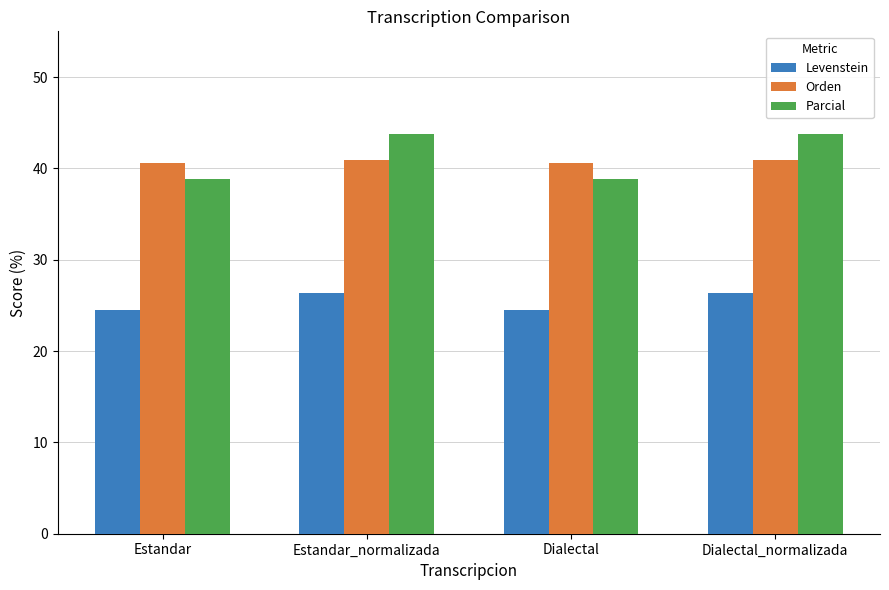

Is the value of Parcial at Estandar_normalizada greater than the value of Orden at Estandar_normalizada?

Yes